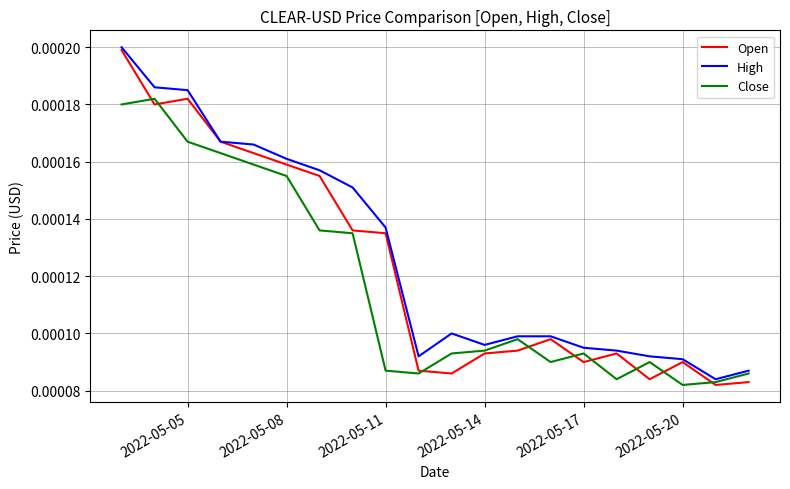

Which series has the widest spread of values?

Open